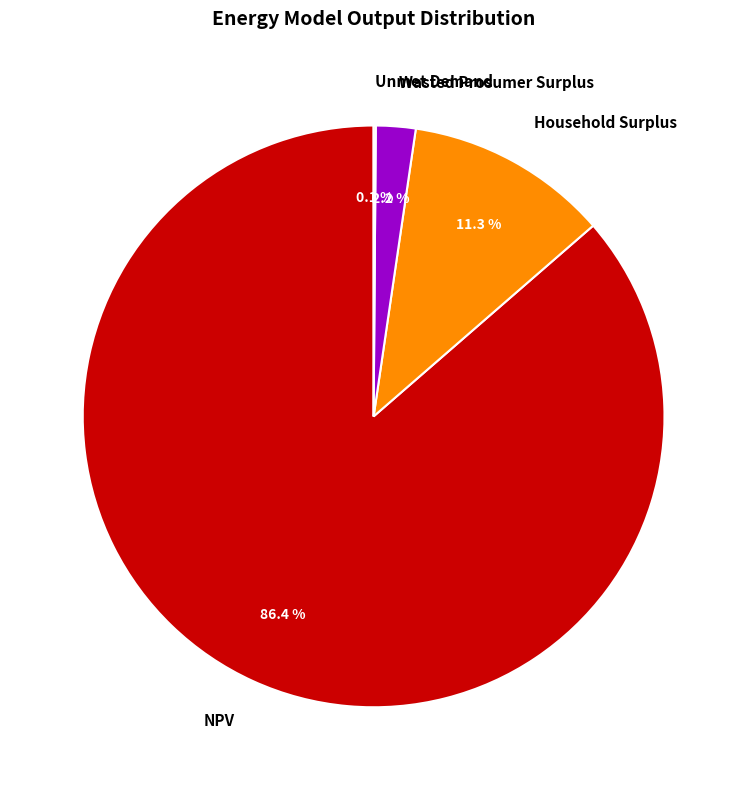

What portion of the pie excludes NPV?

13.6%